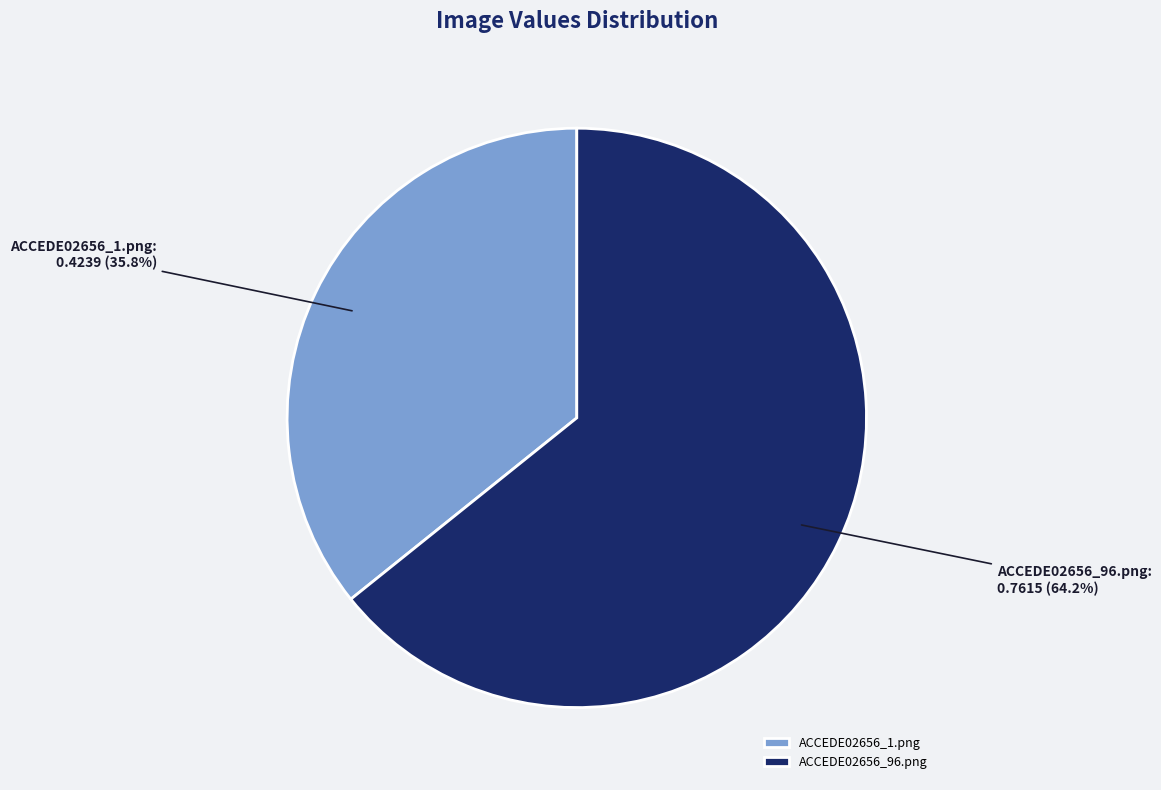

To the nearest percent, what percentage of the pie is ACCEDE02656_1.png?

36%